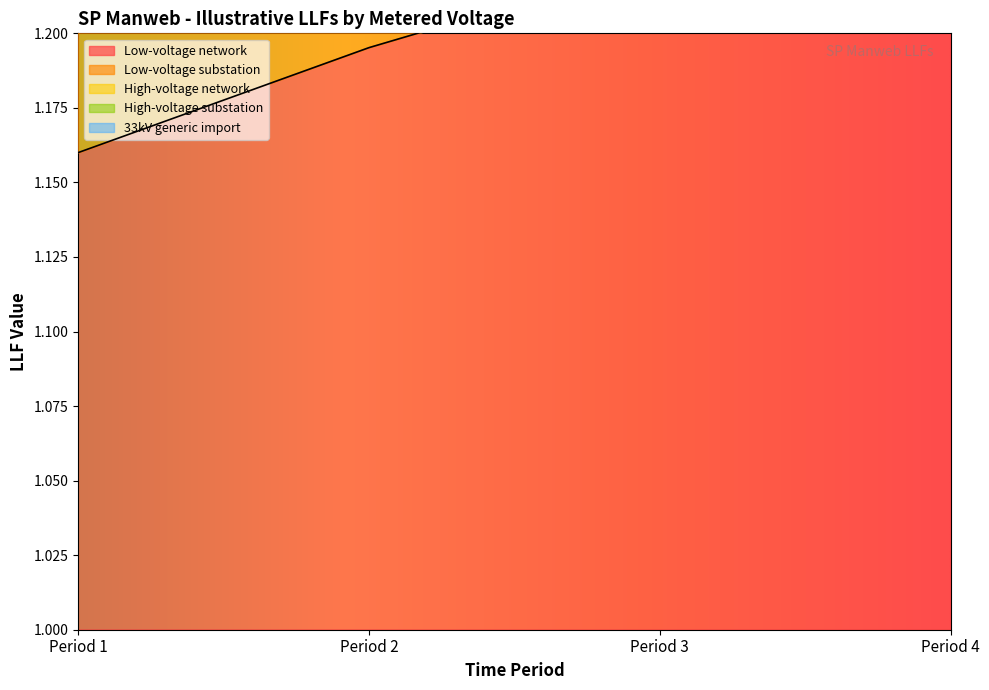

What is the greatest value displayed?

1.5